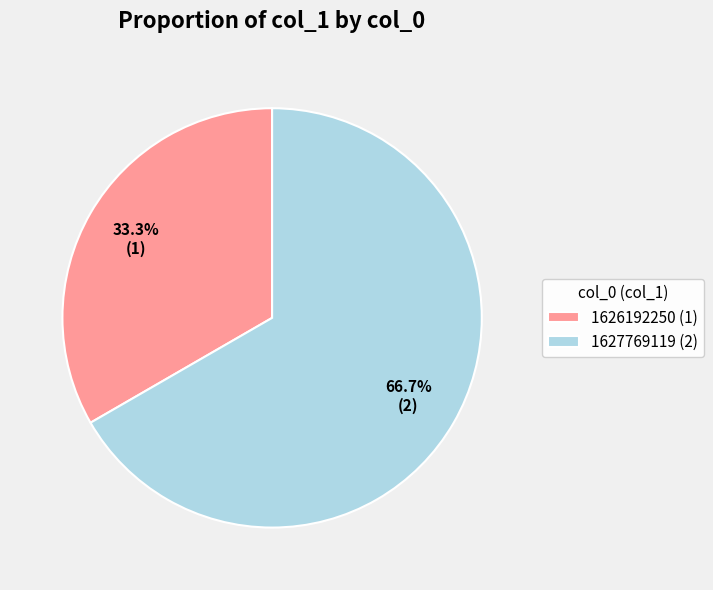

How many slices are in this pie chart?

2